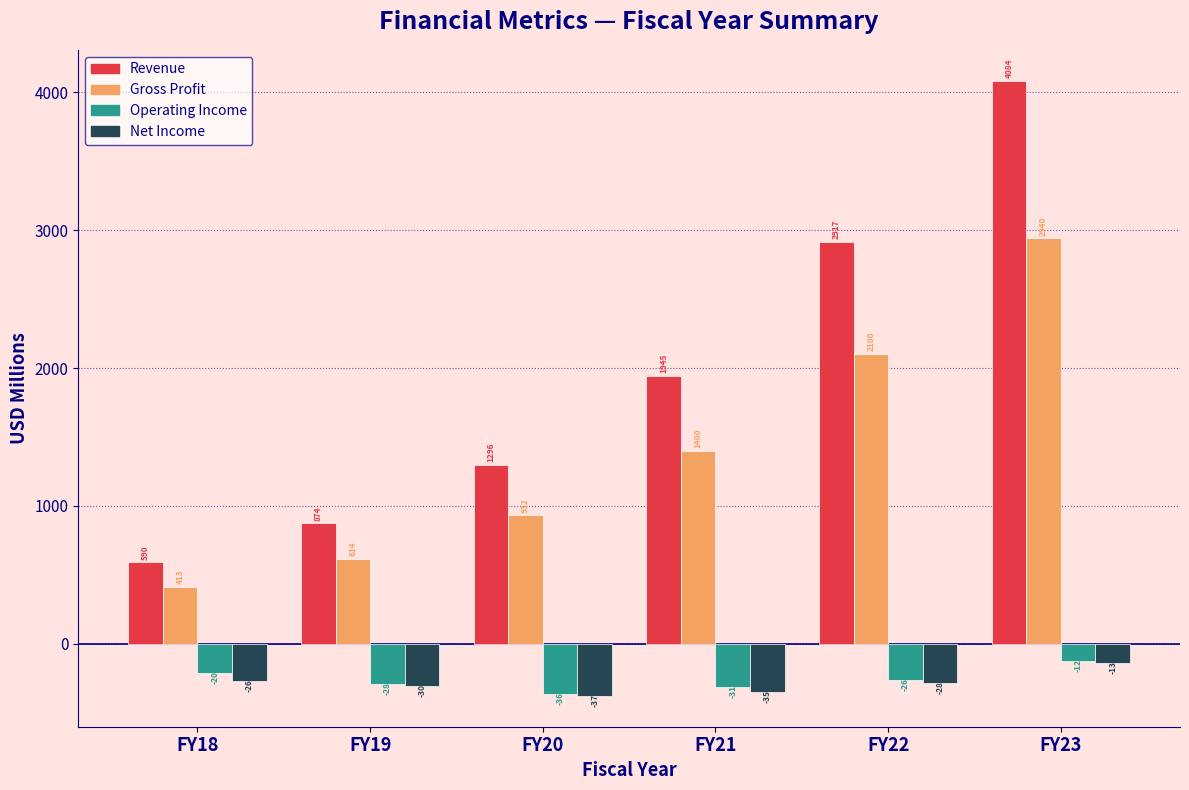

List the series in order of their peak value, highest first.

Revenue, Gross Profit, Operating Income, Net Income